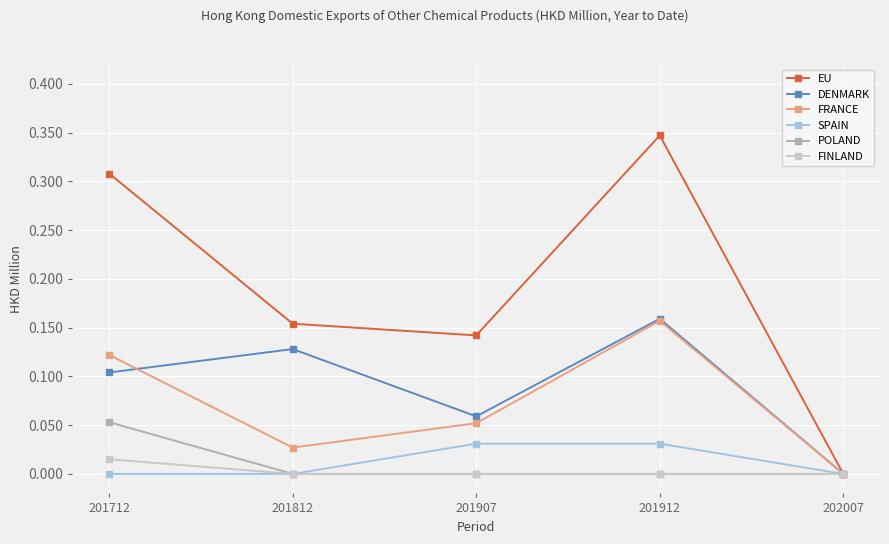

How many series are shown in this chart?

6